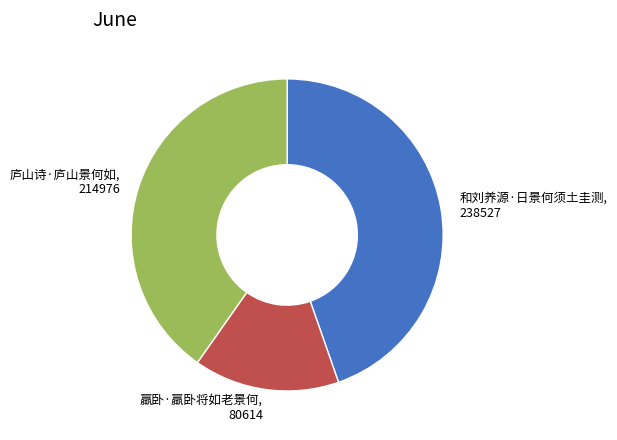

Approximately how many times larger is the value at 羸卧·羸卧将如老景何, 80614 compared to 庐山诗·庐山景何如, 214976?

0.4